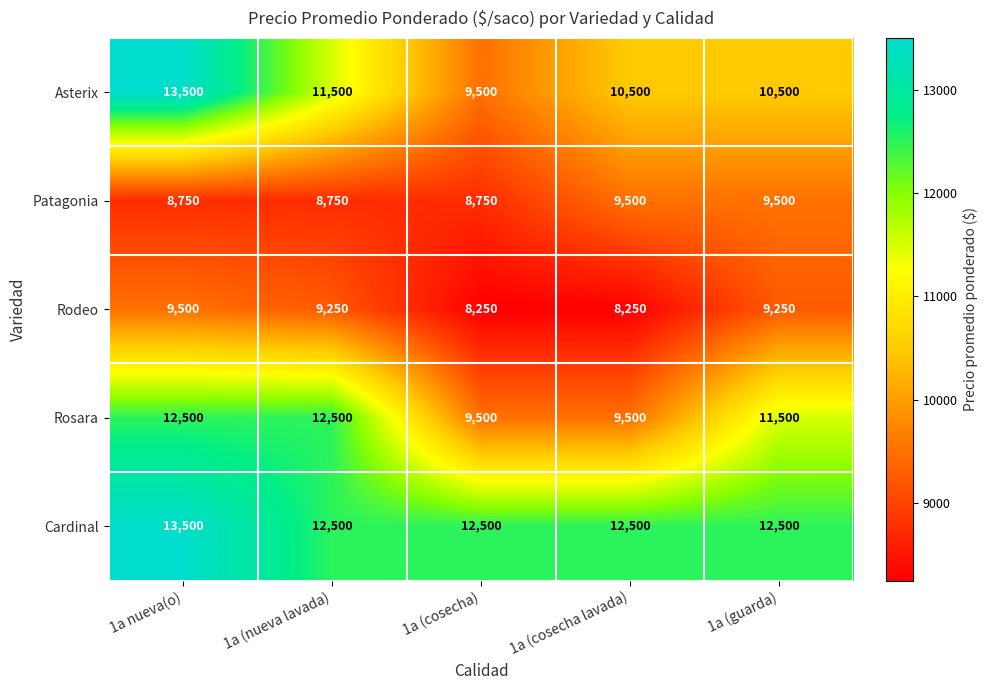

What is the total value across all series at 1a (cosecha lavada)?

50250